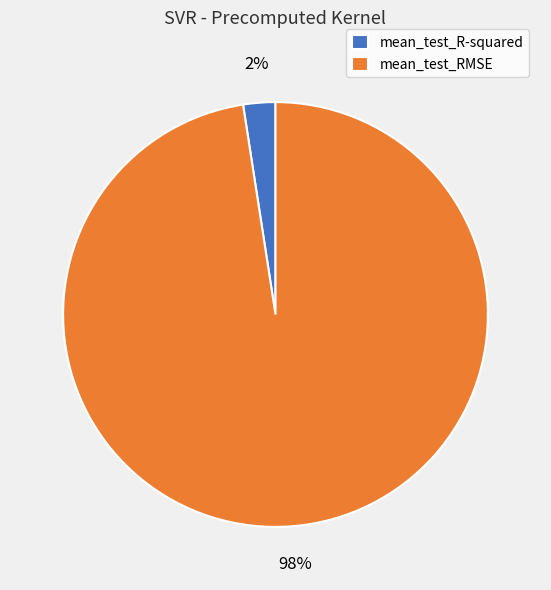

Which slice is the smallest?

mean_test_R-squared